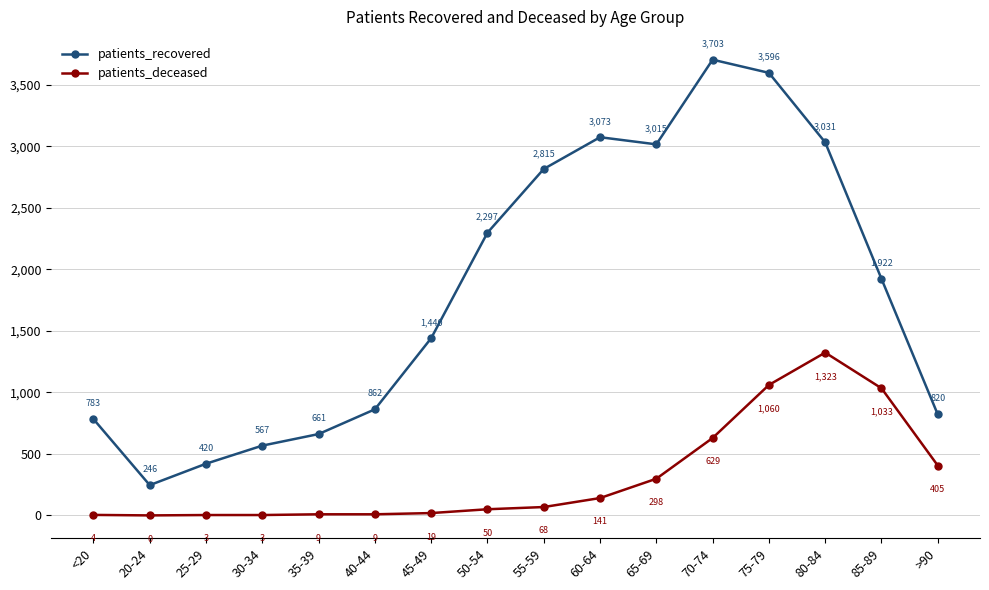

Rank the series by their average value, from highest to lowest.

patients_recovered, patients_deceased